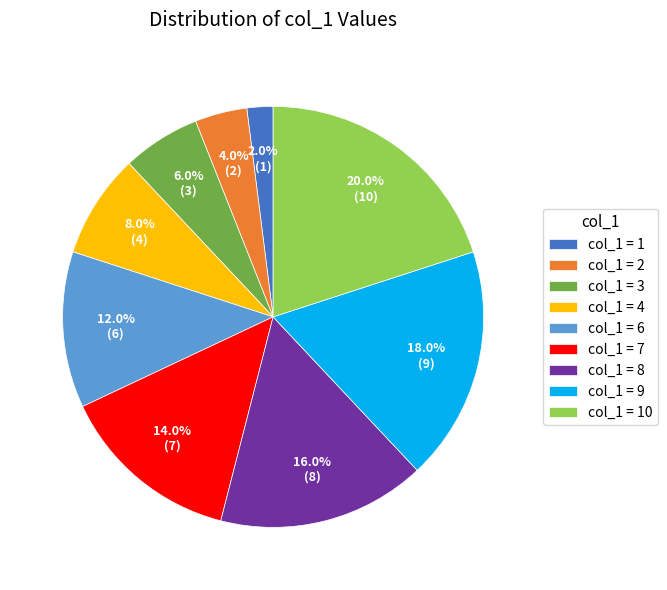

Which slice is the largest?

col_1 = 10